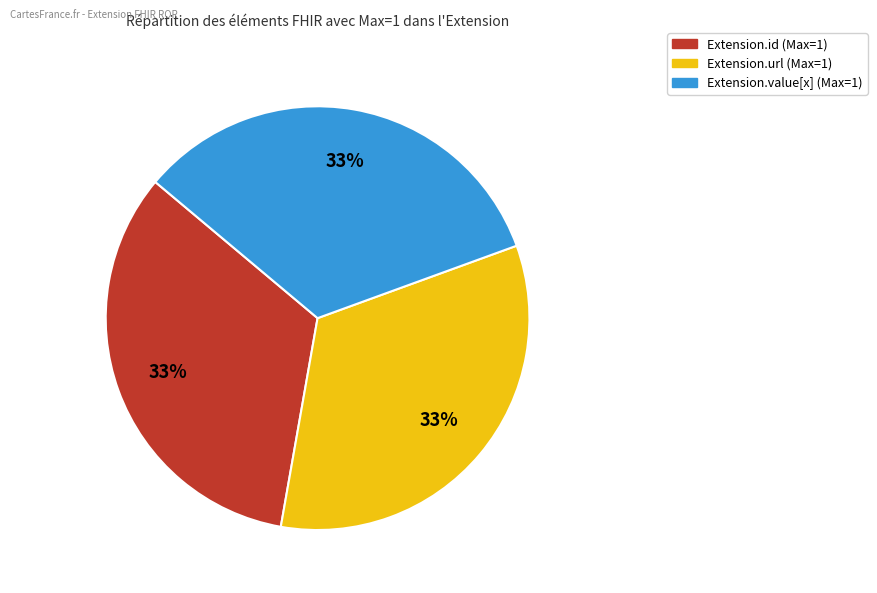

Is there any slice that represents more than half of the pie?

No